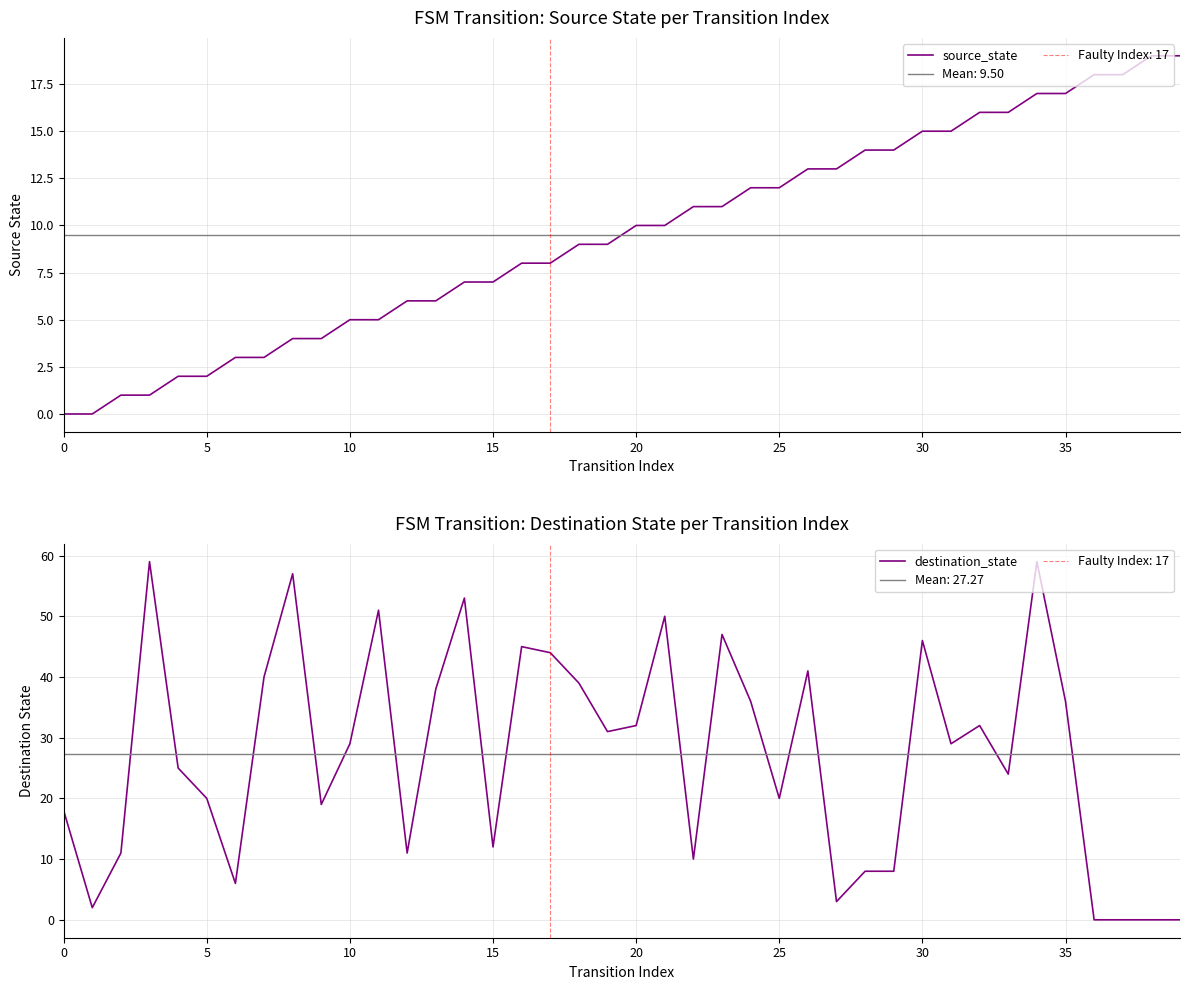

True or false: destination_state has a value of 13 at 22.

False